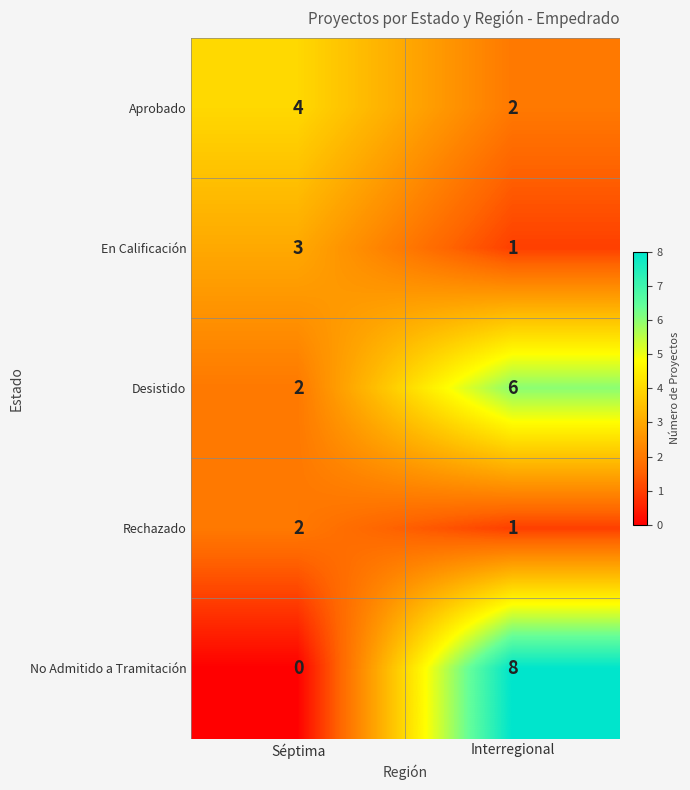

At how many categories does at least one series exceed 5?

1